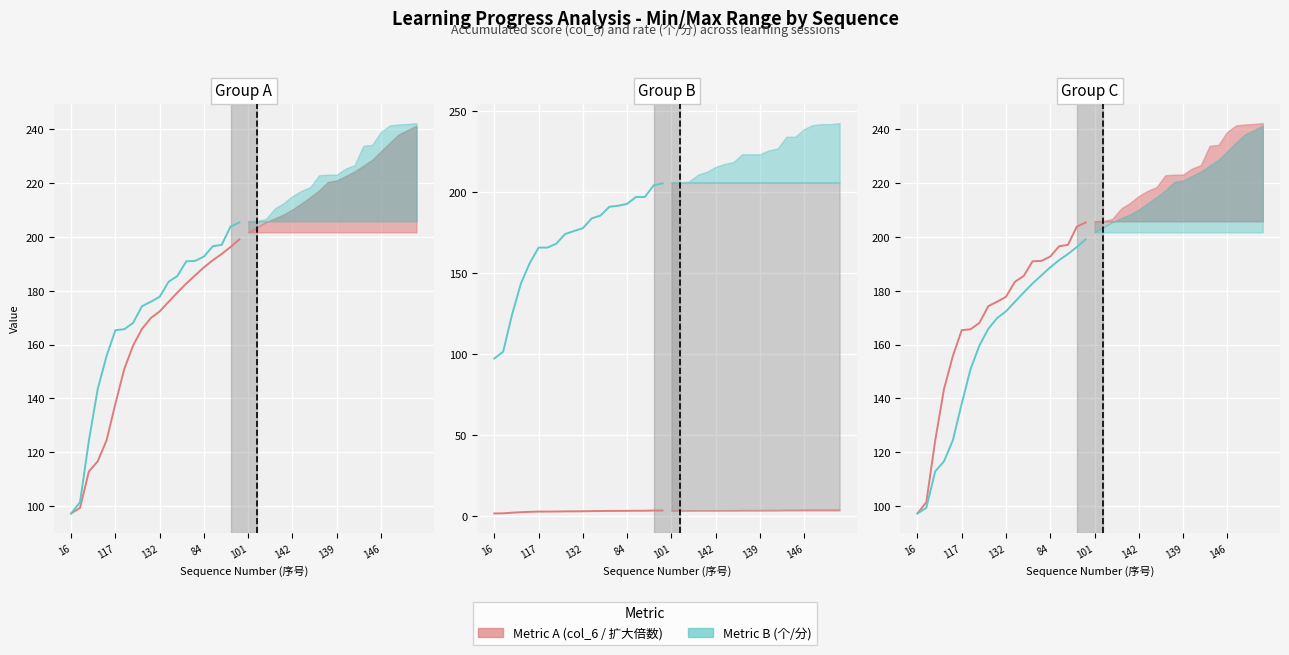

True or false: 扩大倍数 has a value of 129.5 at 12.

False